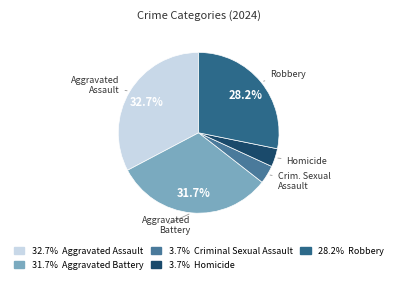

Count the number of slices in the pie.

5